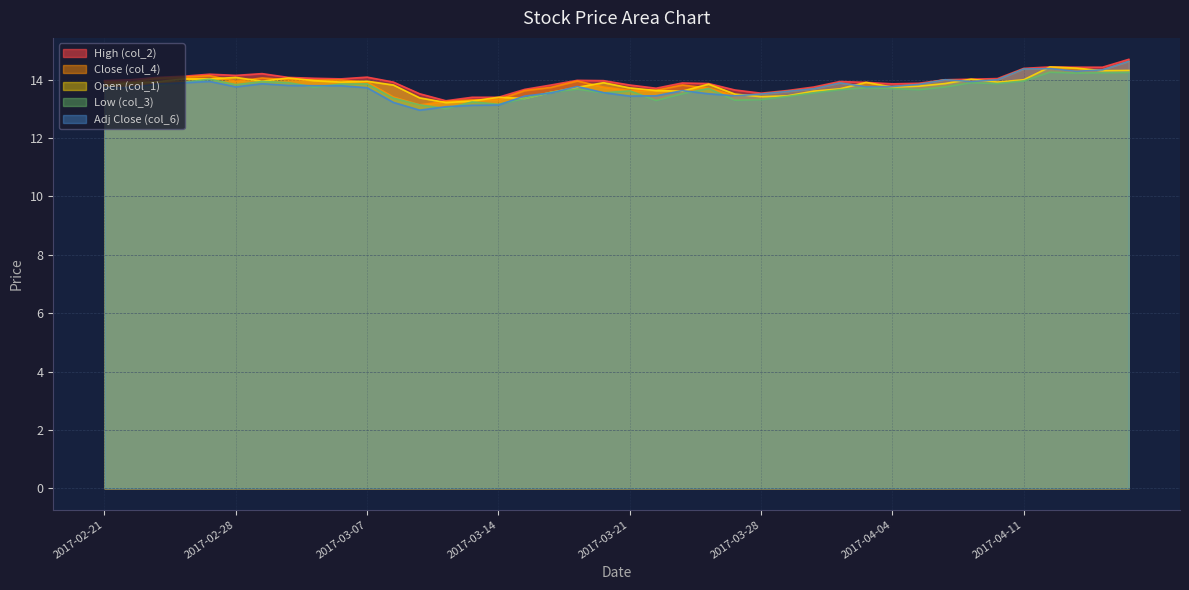

True or false: High (col_2) and Open (col_1) cross at least once.

False